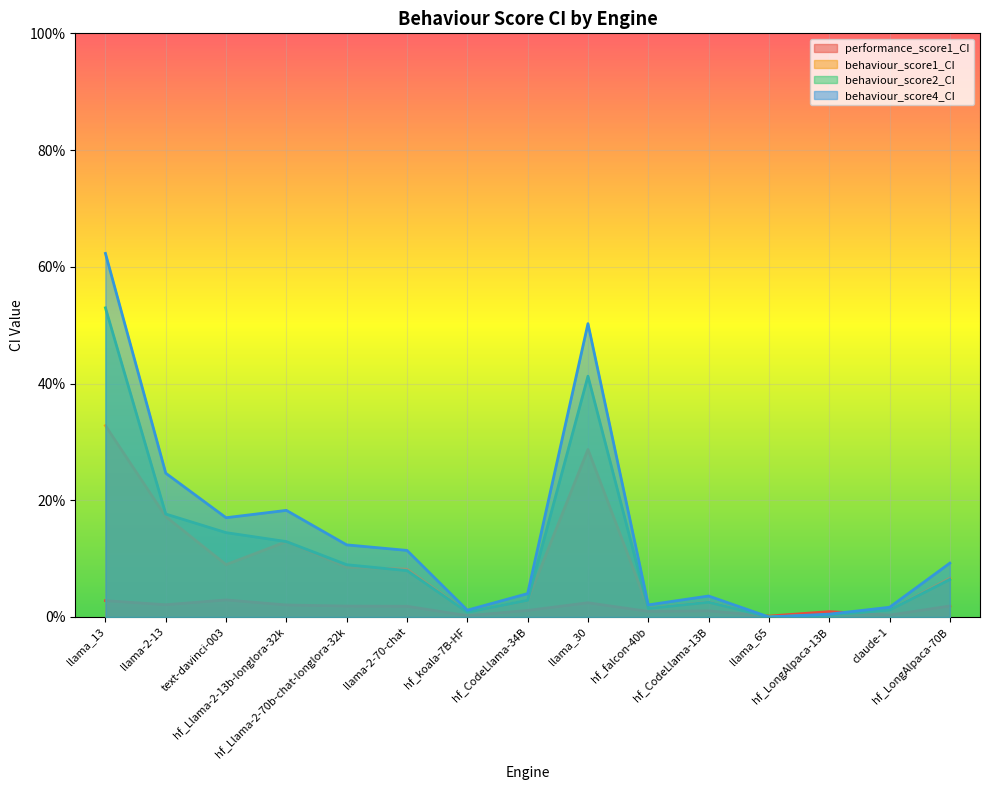

True or false: performance_score1_CI and behaviour_score4_CI intersect in this chart.

True